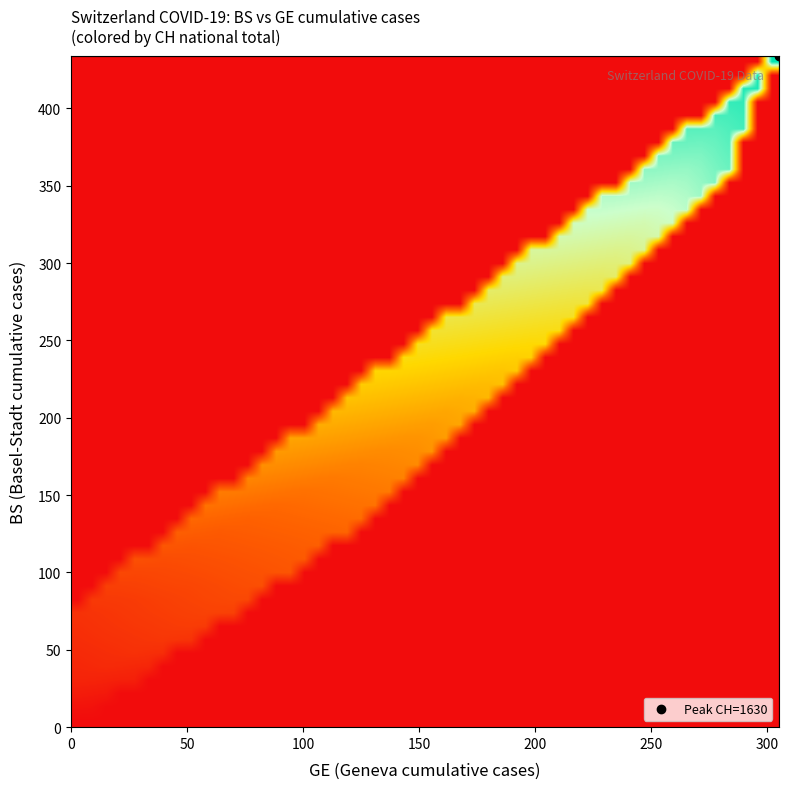

Which series has the widest spread of values?

CH